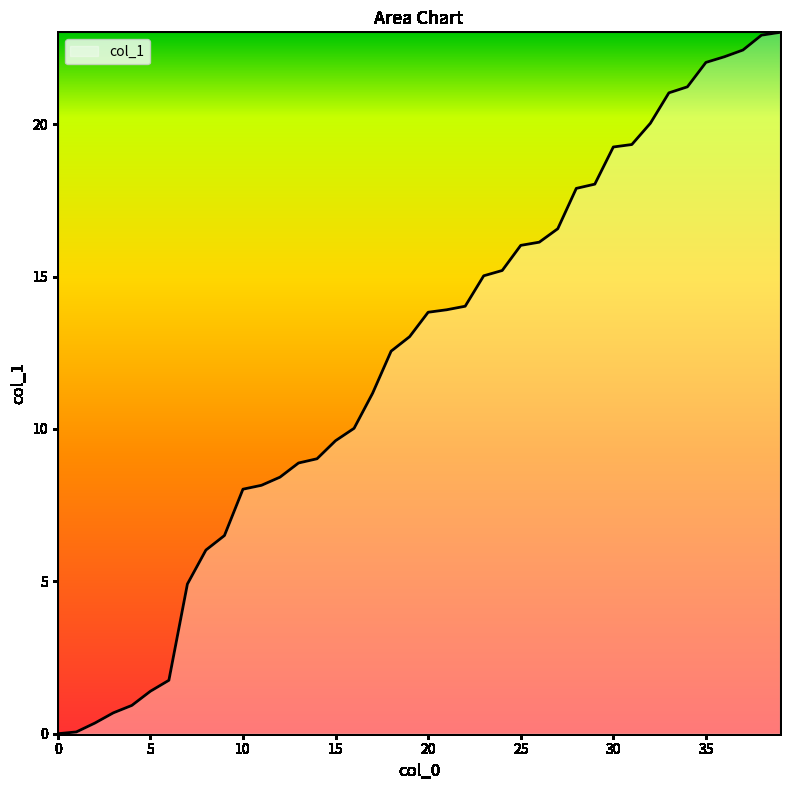

True or false: there are more than 0 points higher than both neighbors.

False